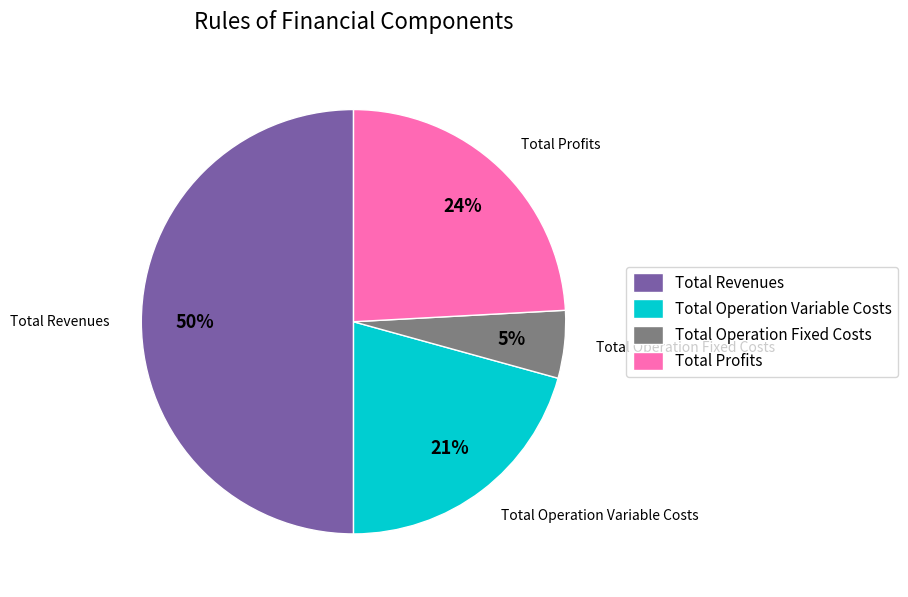

Which has a higher value, Total Operation Variable Costs or Total Profits?

Total Profits